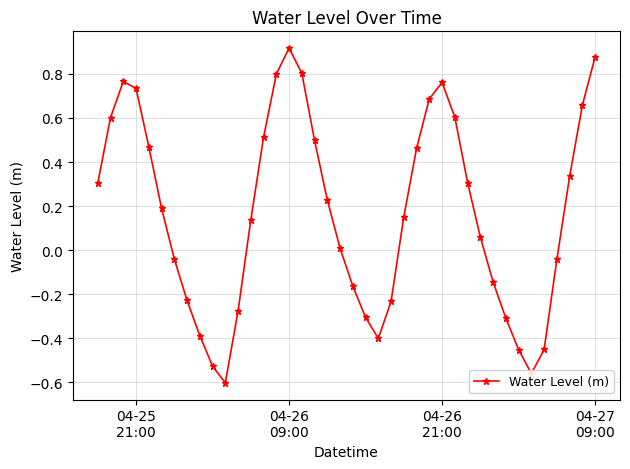

What is the difference between the maximum and second lowest values?

1.5